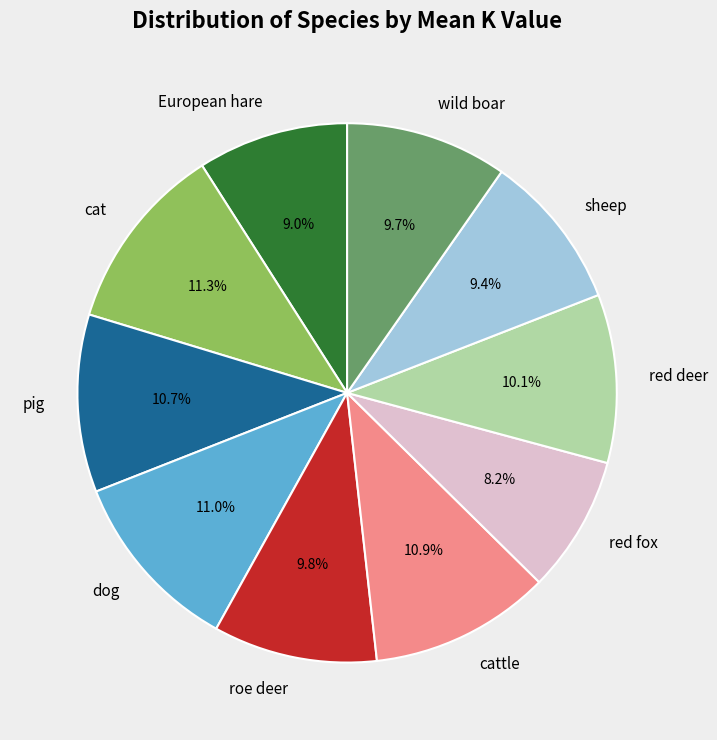

How much of the chart is everything except cattle?

89.2%